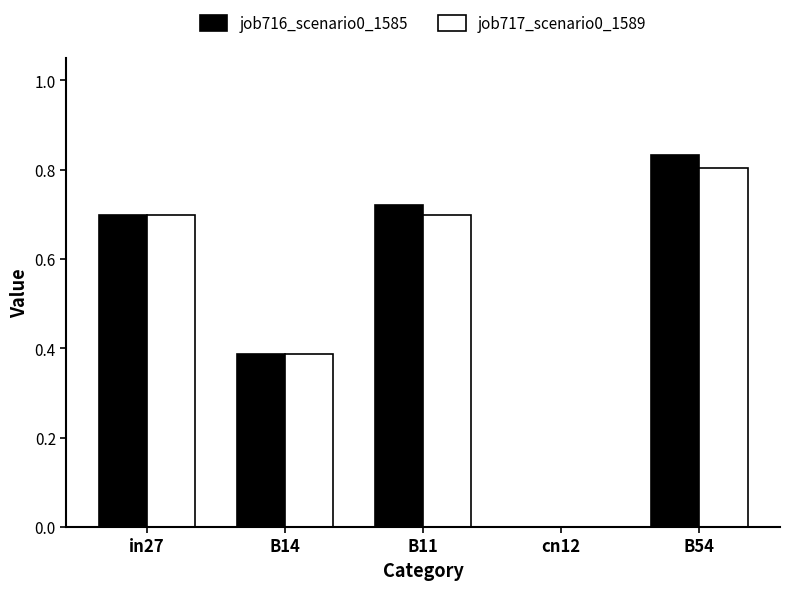

What is the sum of all job717_scenario0_1589 values?

2.6